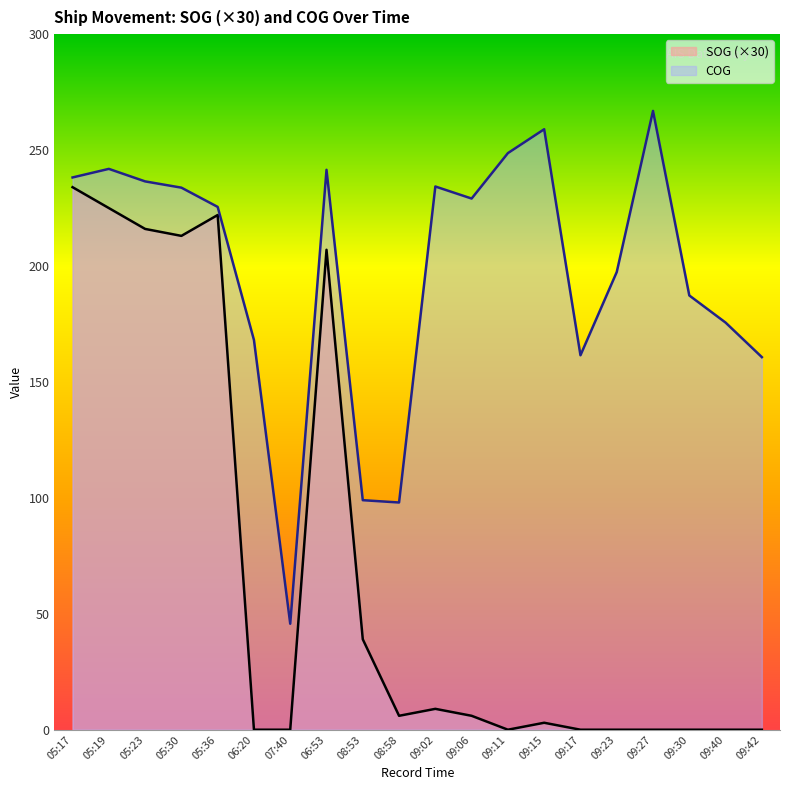

Reading left to right, transcribe all the data shown in this chart.

SOG: 05:17=234.0	05:19=225.0	05:23=216.0	05:30=213.0	05:36=222.0	06:20=0.0	07:40=0.0	06:53=207.0	08:53=39.0	08:58=6.0	09:02=9.0	09:06=6.0	09:11=0.0	09:15=3.0	09:17=0.0	09:23=0.0	09:27=0.0	09:30=0.0	09:40=0.0	09:42=0.0
COG: 05:17=238.2	05:19=241.9	05:23=236.5	05:30=233.8	05:36=225.5	06:20=168.1	07:40=45.7	06:53=241.5	08:53=99.0	08:58=98.0	09:02=234.3	09:06=229.1	09:11=248.7	09:15=259.0	09:17=161.5	09:23=197.4	09:27=266.9	09:30=187.3	09:40=175.6	09:42=160.7